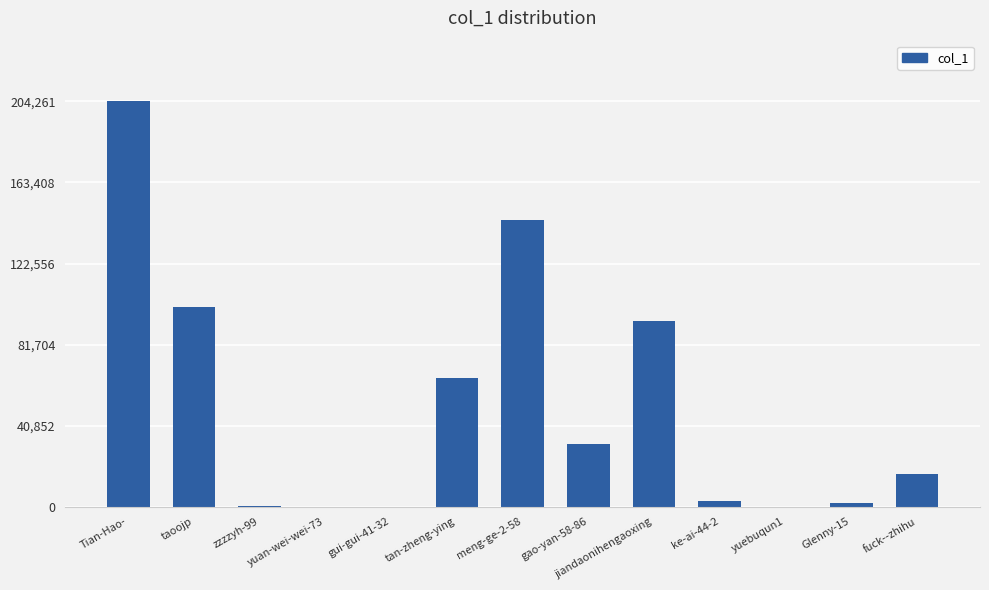

At which category does the chart reach its peak across all series?

Tian-Hao-